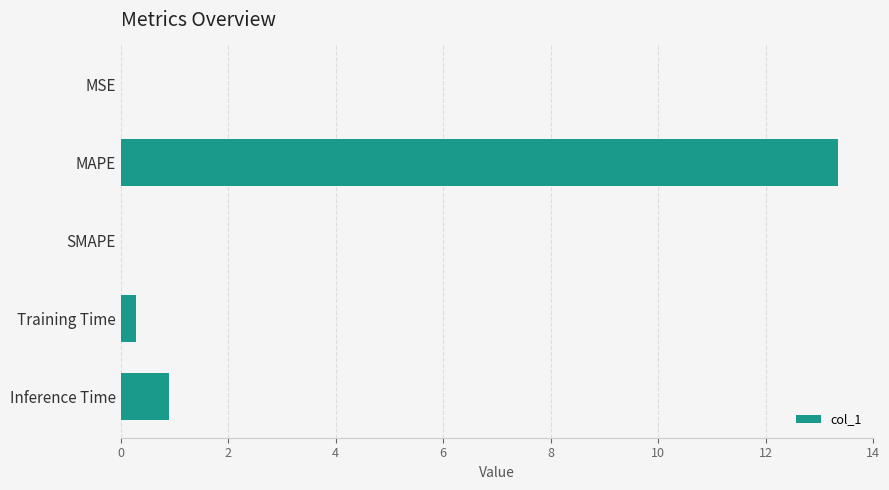

What is the sum of all values?

14.5